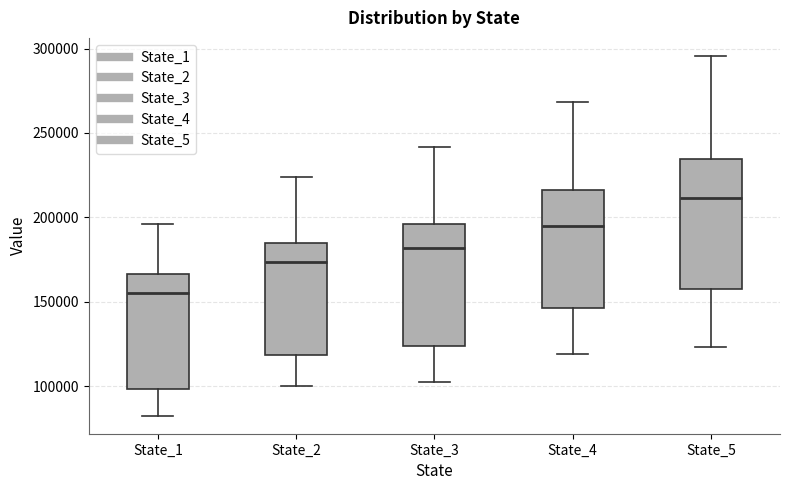

Which box has the highest median line?

State_5